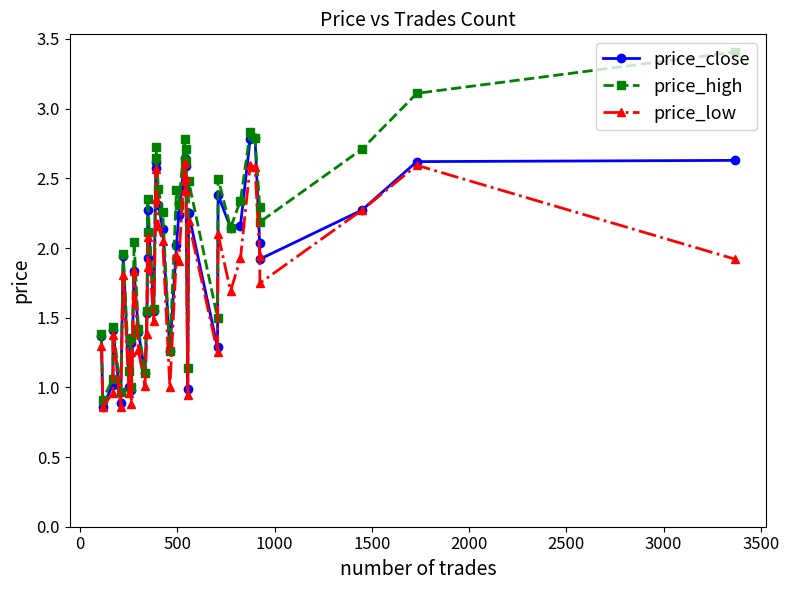

What is the difference between the maximum and minimum values in the price_low series?

1.8